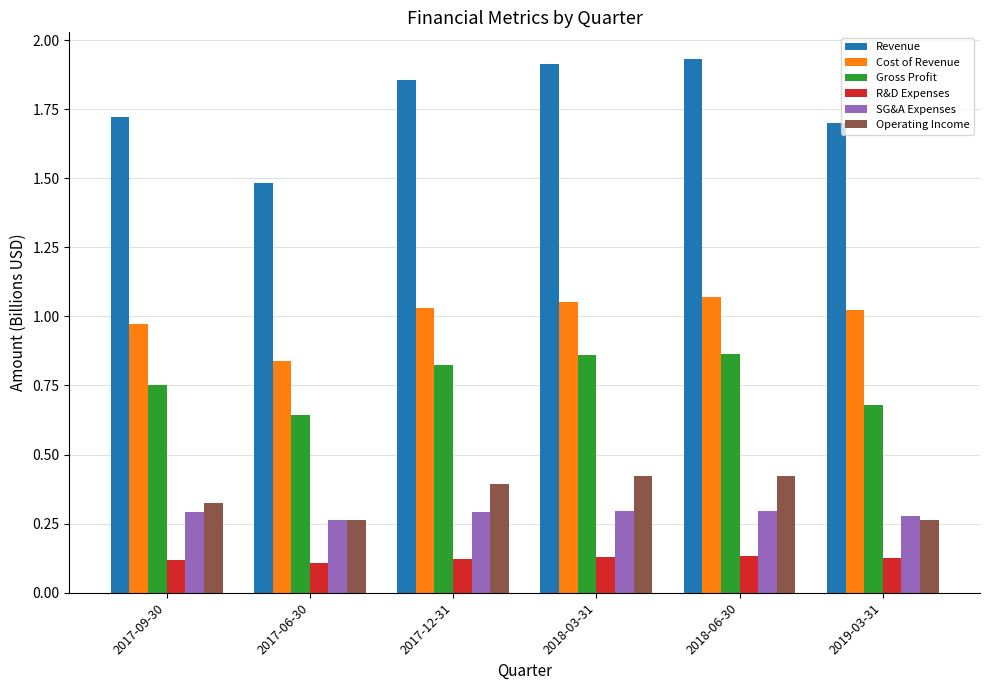

What is the difference between the highest and lowest values at 2018-06-30?

1.8